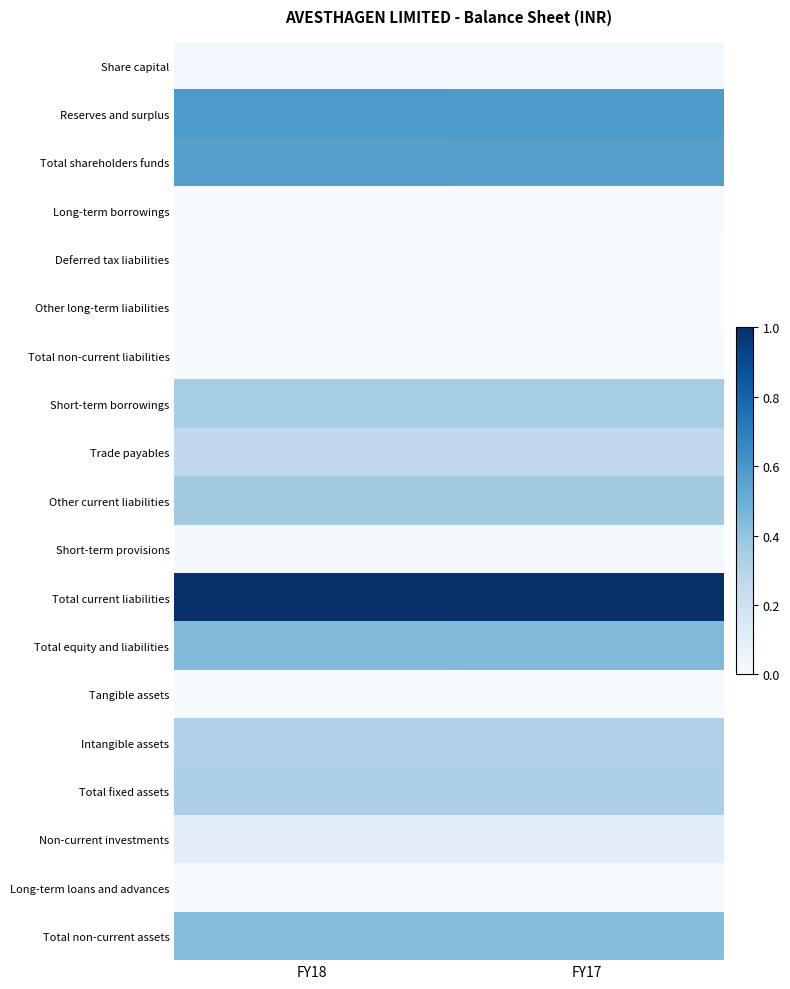

What is the spread (max minus min) of values at FY17?

1.0